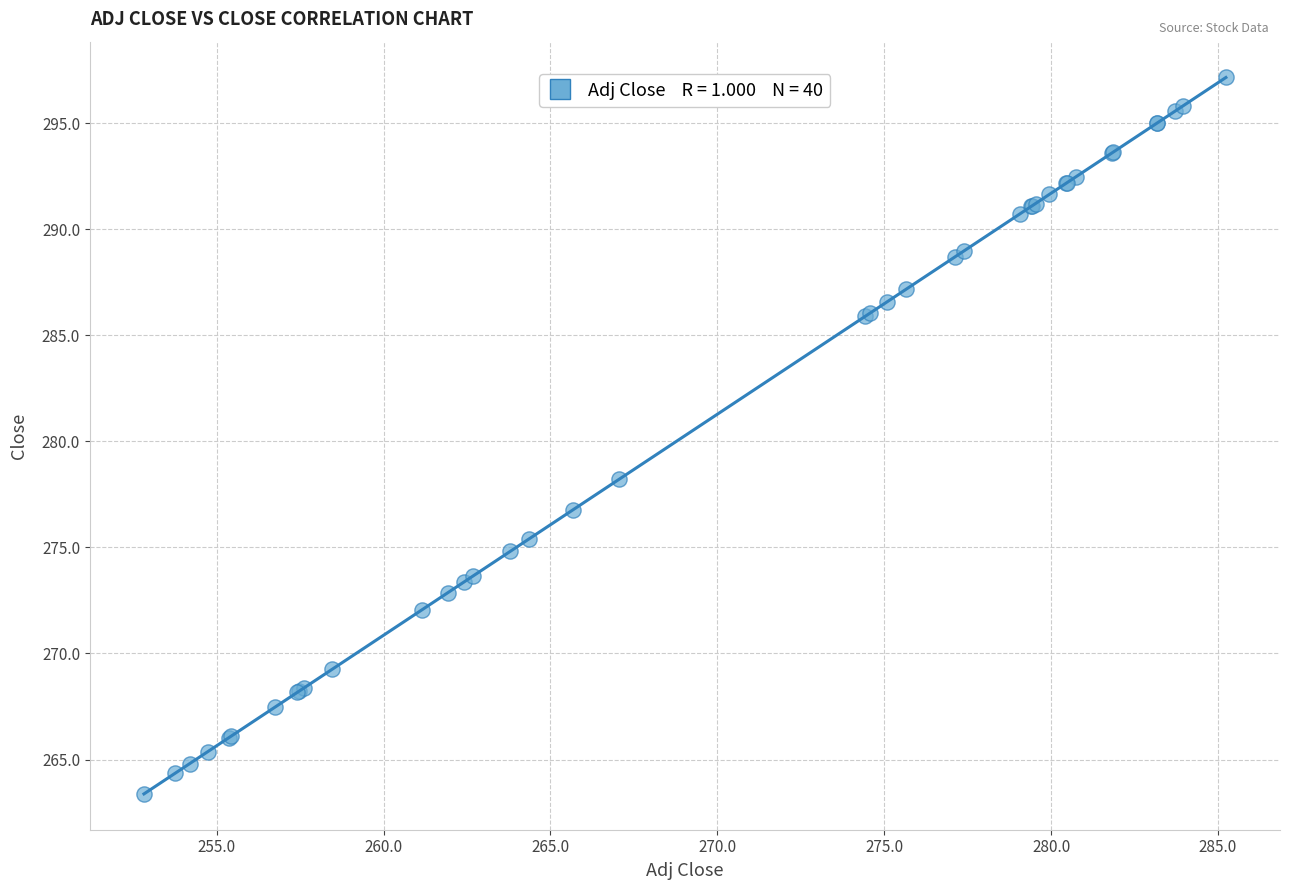

What Y value in the scatter plot is closest to 280?

278.2